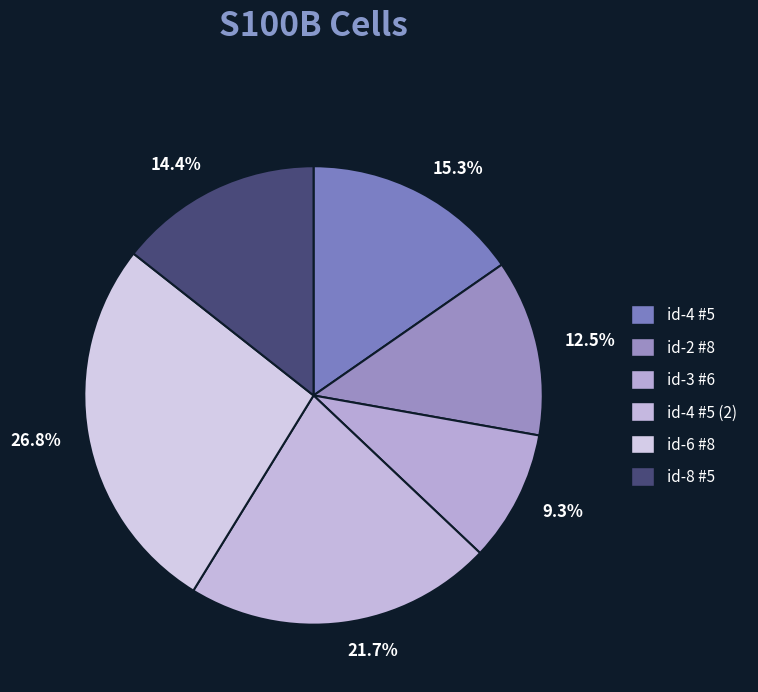

How many slices are in this pie chart?

6